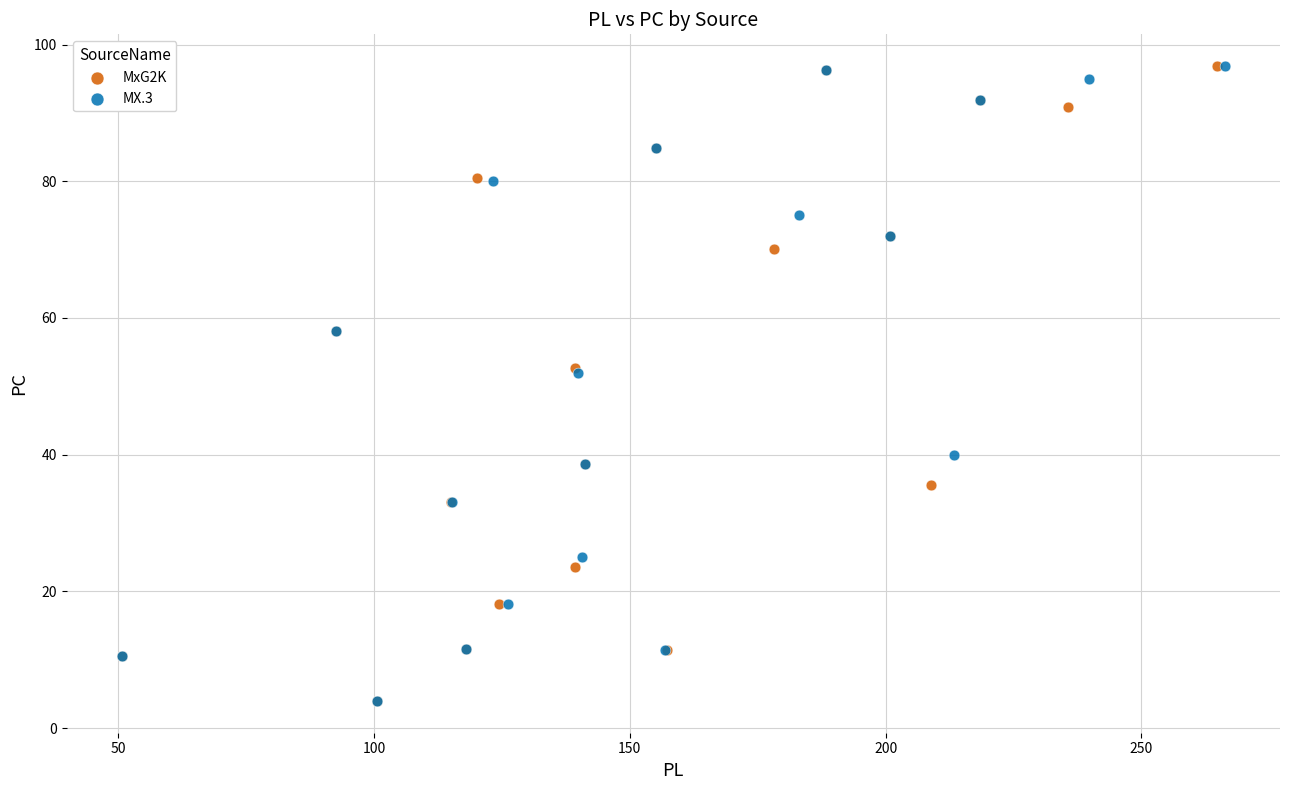

What are all the series names shown in the legend?

MxG2K, MX.3